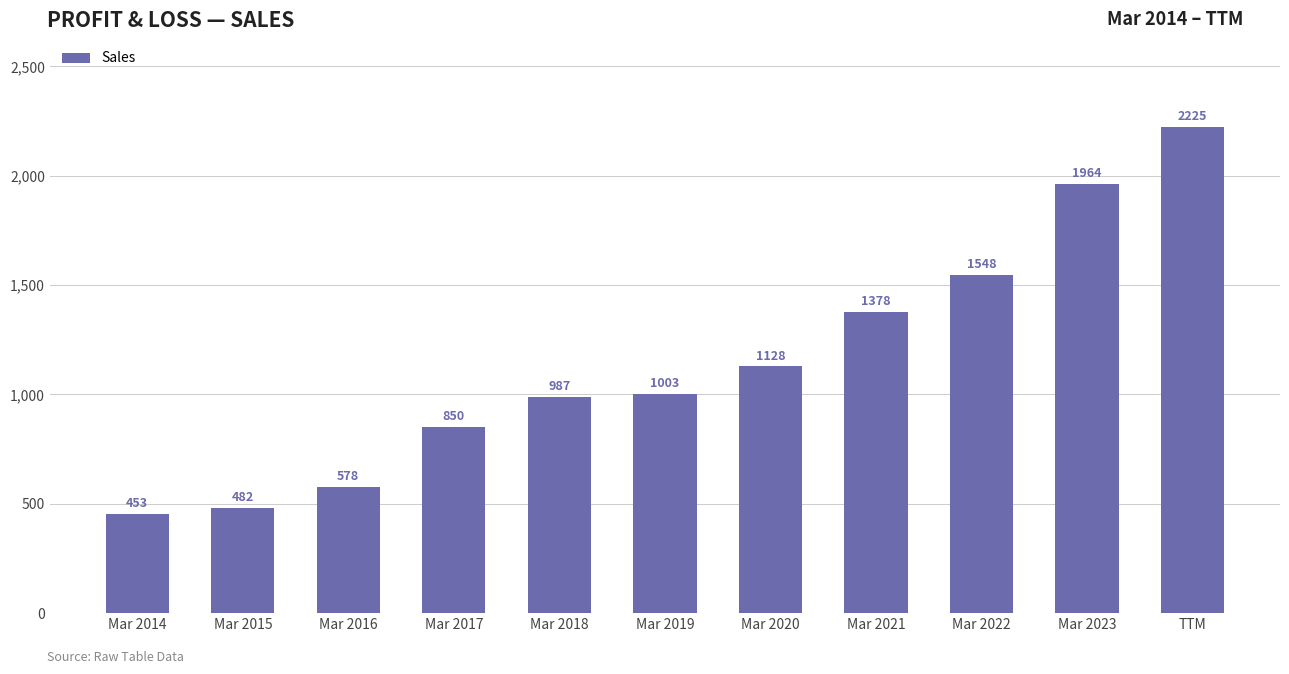

Are the bars grouped side by side (vs. stacked)?

No